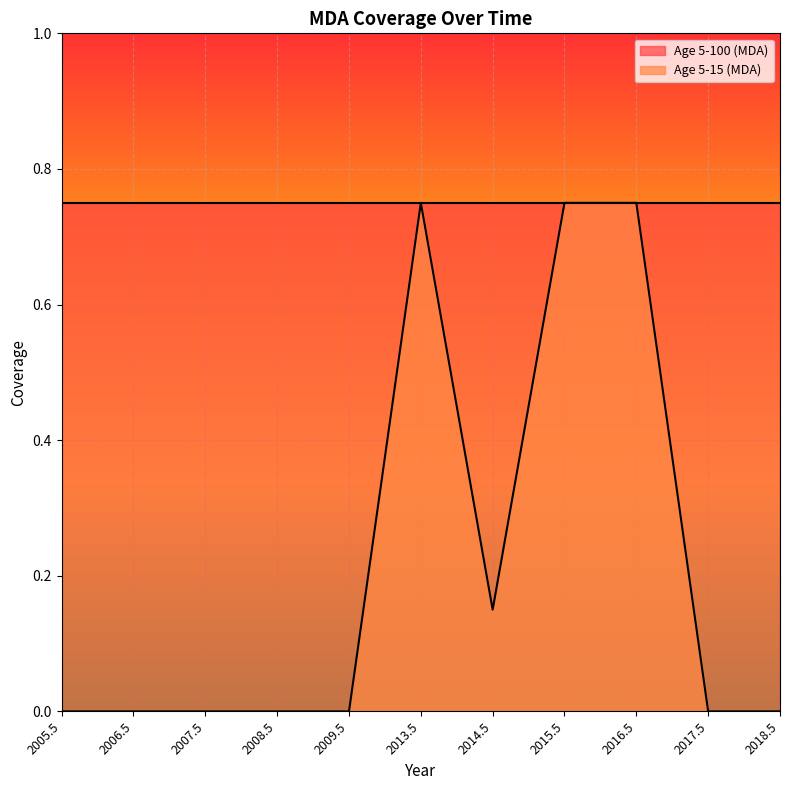

What position from the left is 2016.5?

9